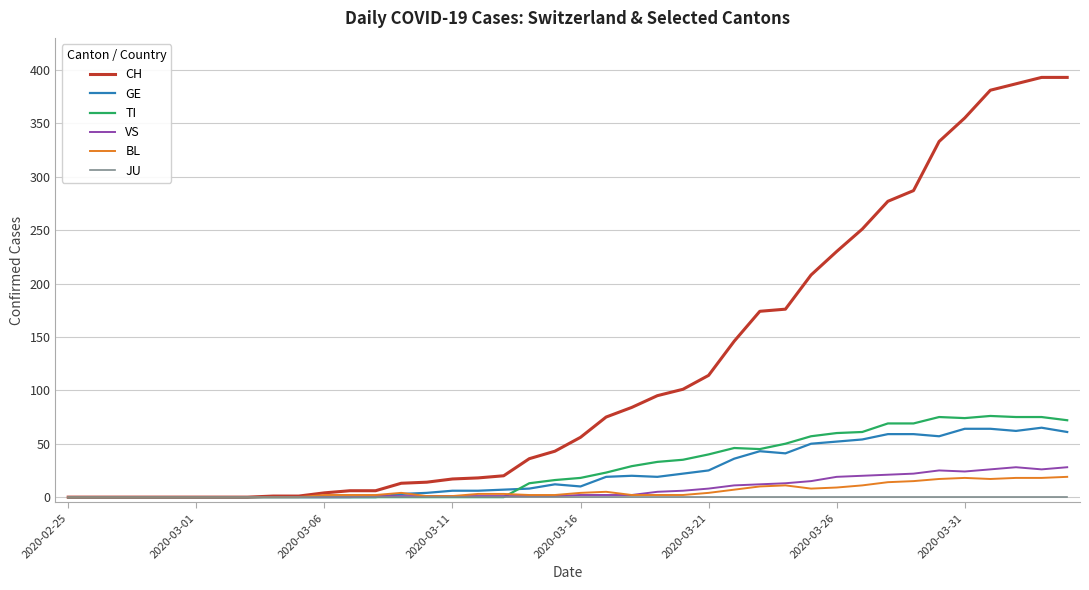

What are all the series names shown in the legend?

CH, GE, TI, VS, BL, JU